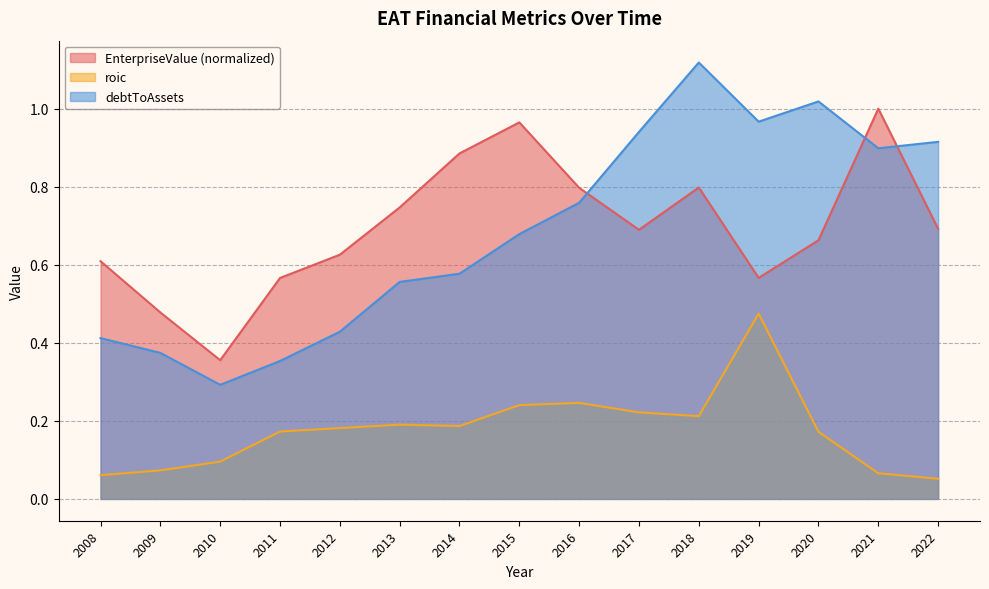

Is it true that roic equals 0.3 at 2013?

False